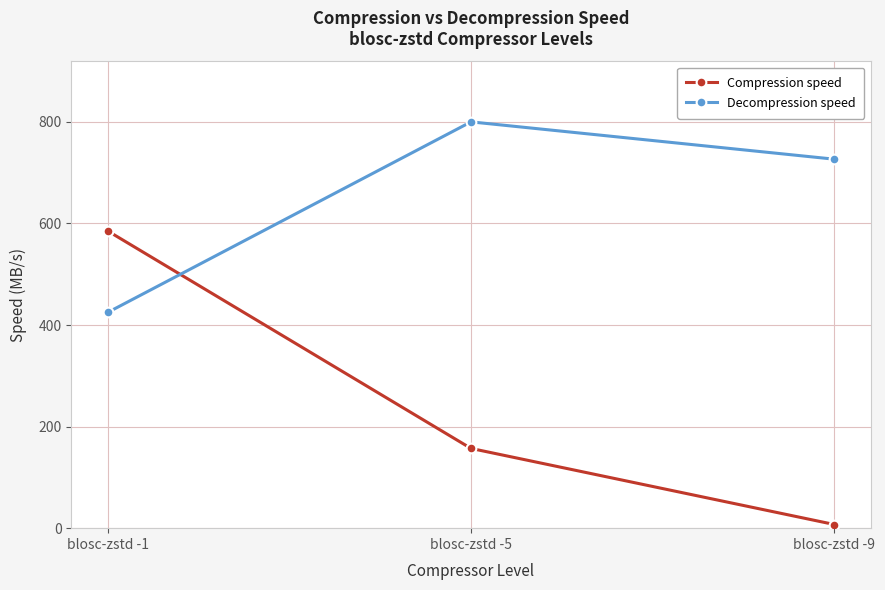

Reading left to right, what are all the values shown in this chart?

Compression speed: 585.3	157.0	7.2
Decompression speed: 424.7	800.0	726.5